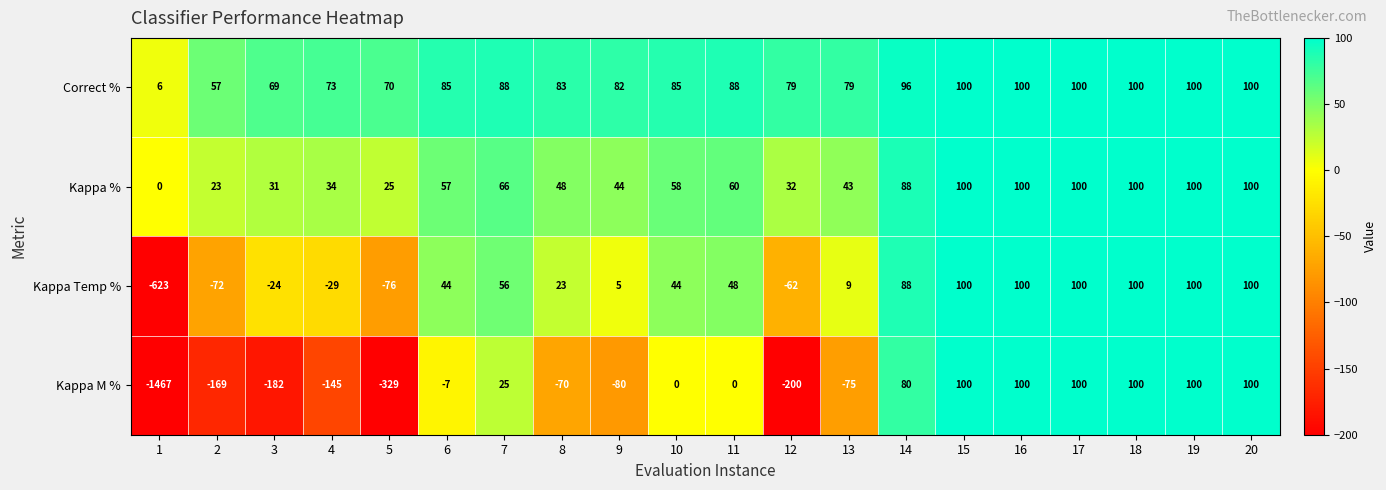

Which series has the largest total across all categories?

Correct %